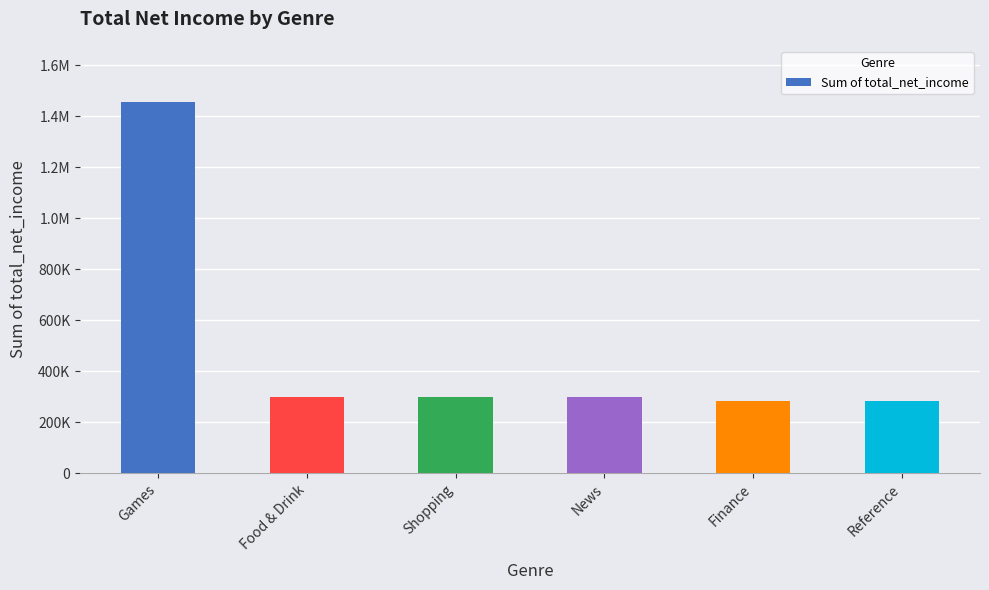

Does the chart contain any negative values?

No